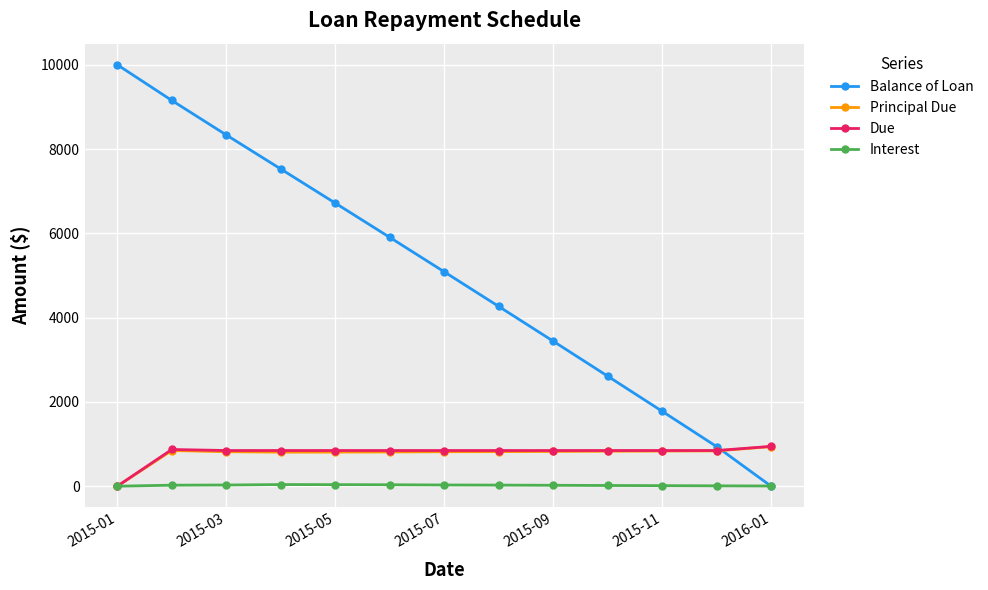

In Due, how many points are higher than both neighbors (excluding endpoints)?

1